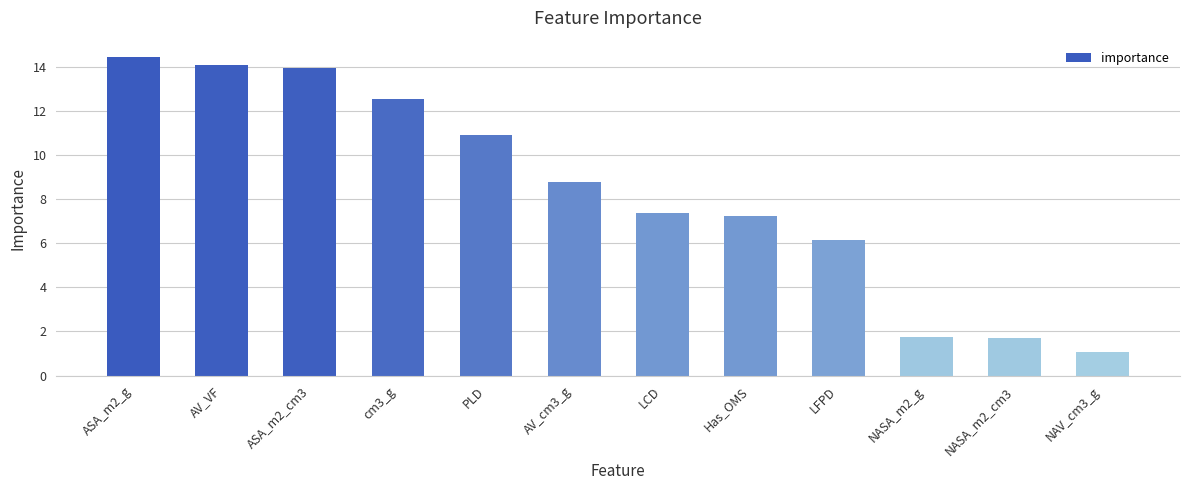

Which has a higher value, cm3_g or ASA_m2_cm3?

ASA_m2_cm3